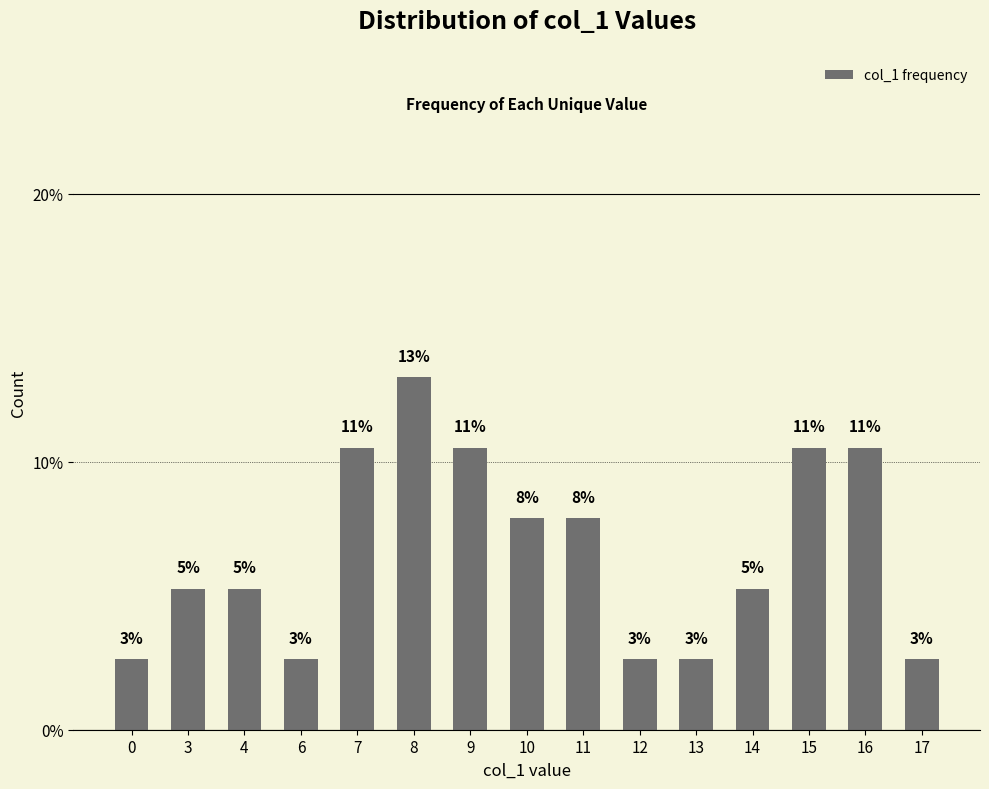

Is it true that the value at 11 is 4.1?

False